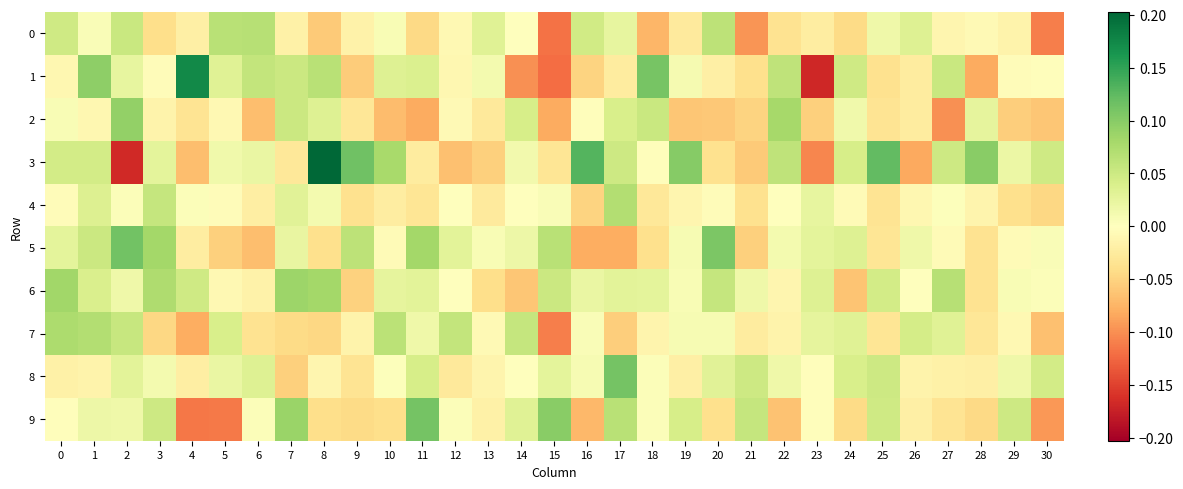

What is the total value across all series at 24?

0.1